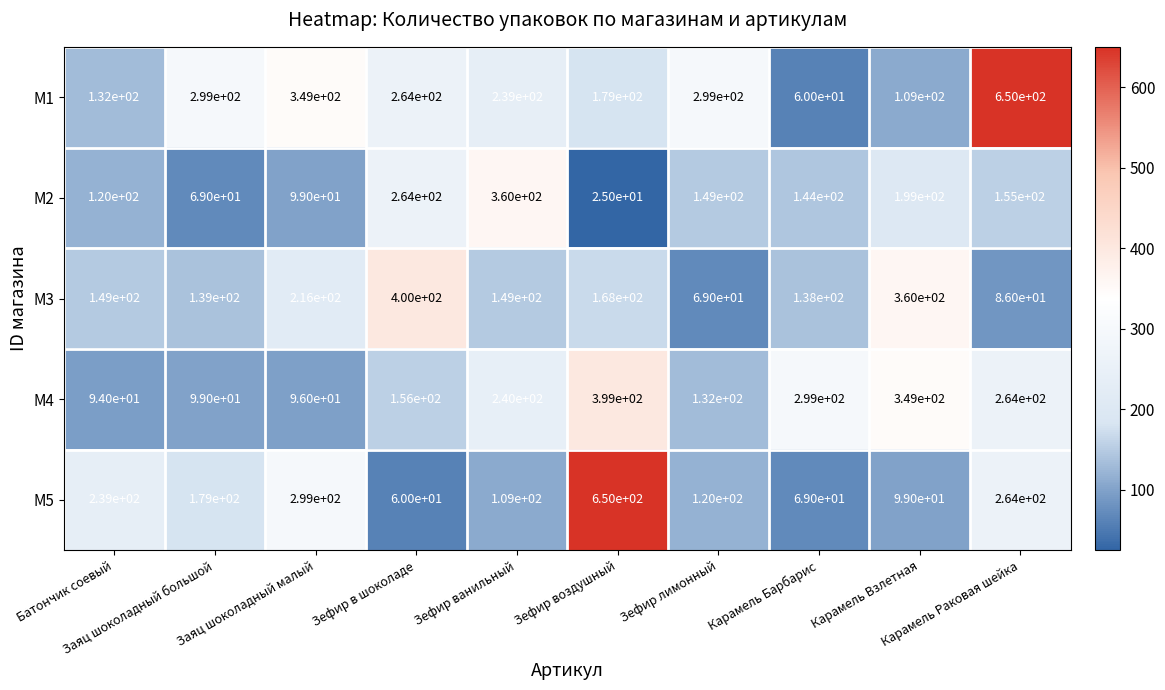

What is the difference between the highest and lowest values at Карамель Взлетная?

261